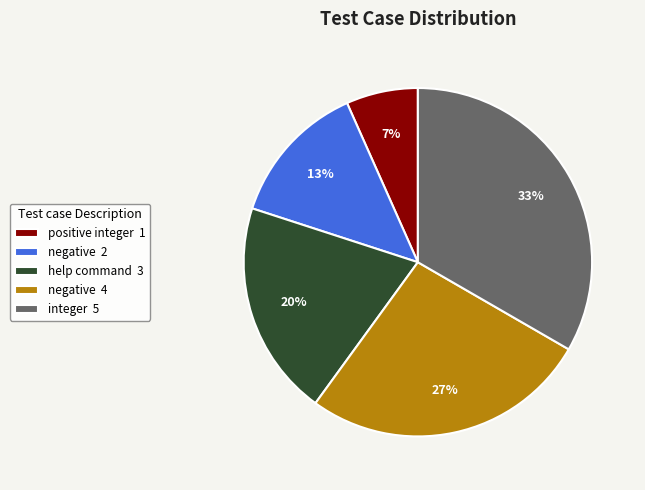

Approximately how many times larger is the value at help command 3 compared to negative 2?

1.5